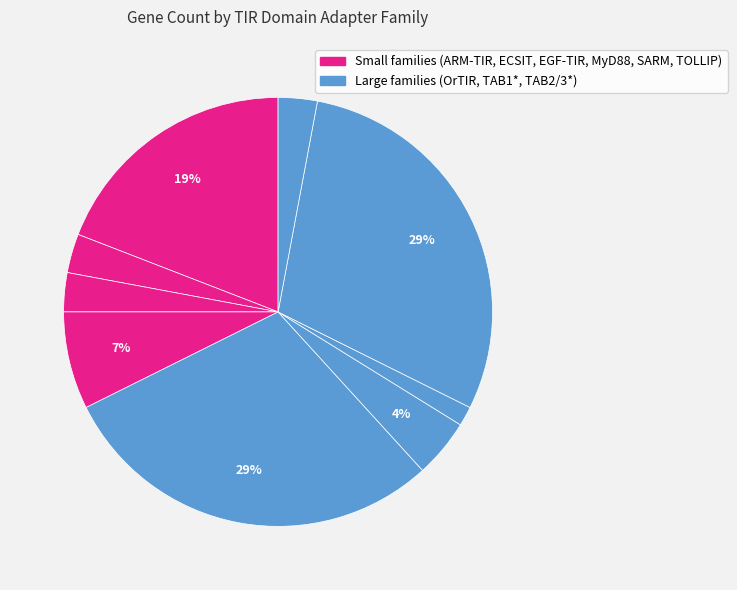

How many segments does this pie chart have?

9